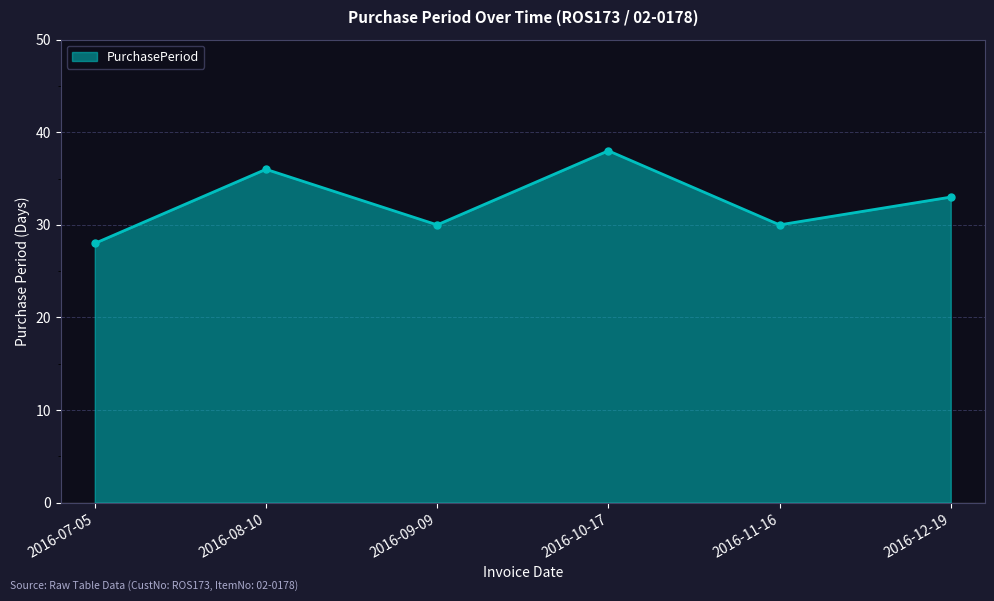

What is the ratio of the value at 2016-08-10 to the value at 2016-10-17?

0.9